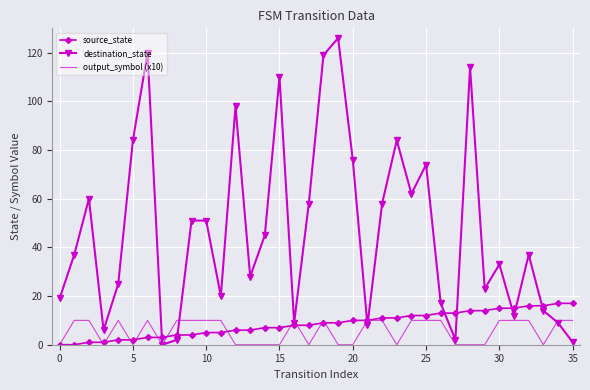

Reading right to left, extract all data points from this chart.

source_state: 17	17	16	16	15	15	14	14	13	13	12	12	11	11	10	10	9	9	8	8	7	7	6	6	5	5	4	4	3	3	2	2	1	1	0	0
destination_state: 1	9	14	37	12	33	23	114	2	17	74	62	84	58	8	76	126	119	58	9	110	45	28	98	20	51	51	2	0	120	84	25	6	60	37	19
output_symbol (x10): 10	10	0	10	10	10	0	0	0	10	10	10	0	10	10	0	0	10	0	10	0	0	0	0	10	10	10	10	0	10	0	10	0	10	10	0